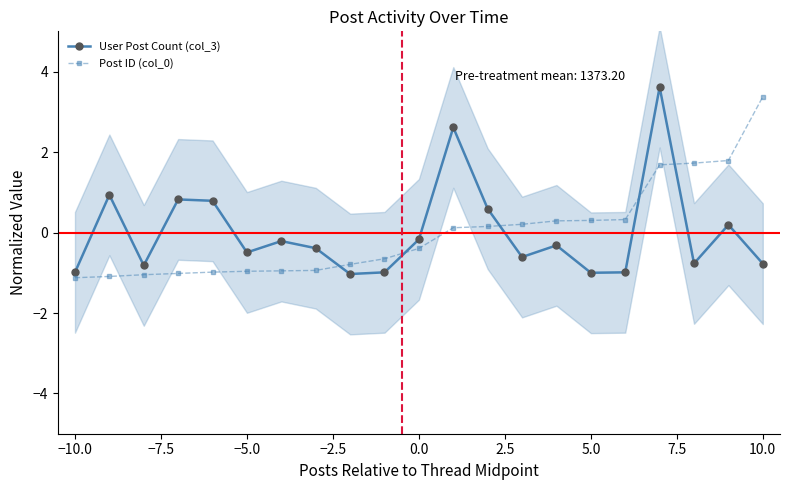

True or false: User Post Count (col_3) has more than 0 points higher than both neighbors.

True